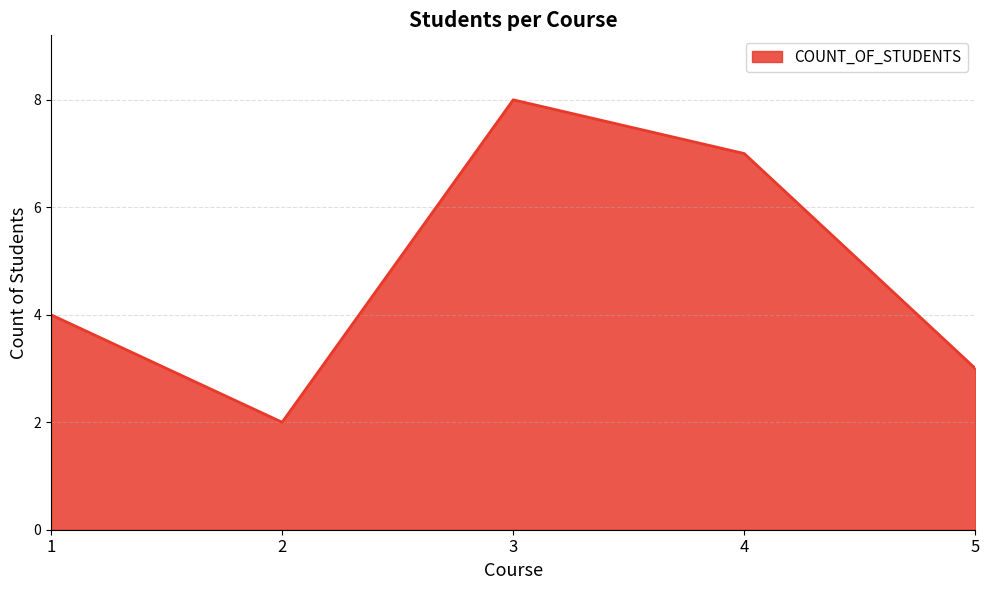

How many lines are shown in the chart?

1